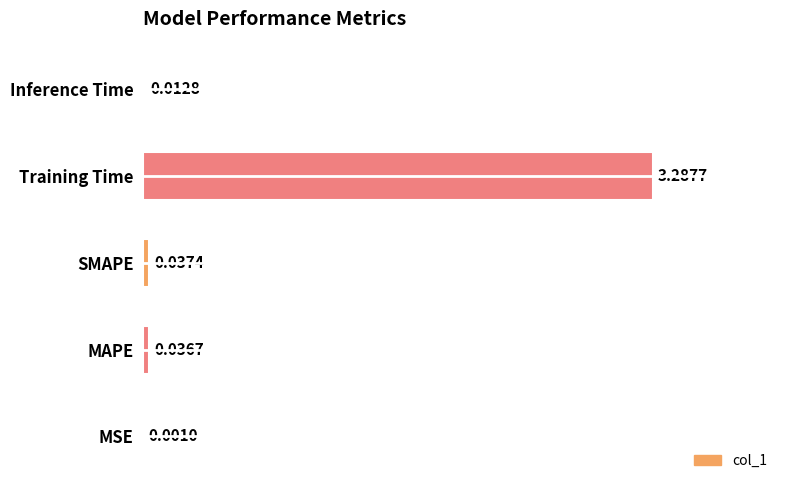

What is the change in value from Training Time to Inference Time?

-3.3